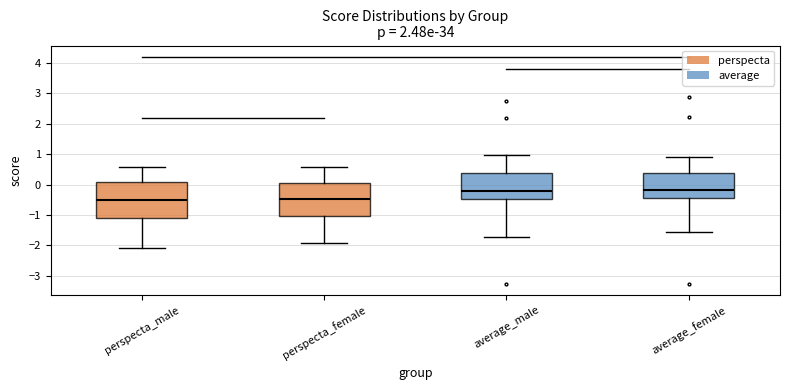

Where does the upper whisker of the box for average_male end on the y-axis? The values are not printed on the chart, so give them approximately, as read against the axis.

1.0